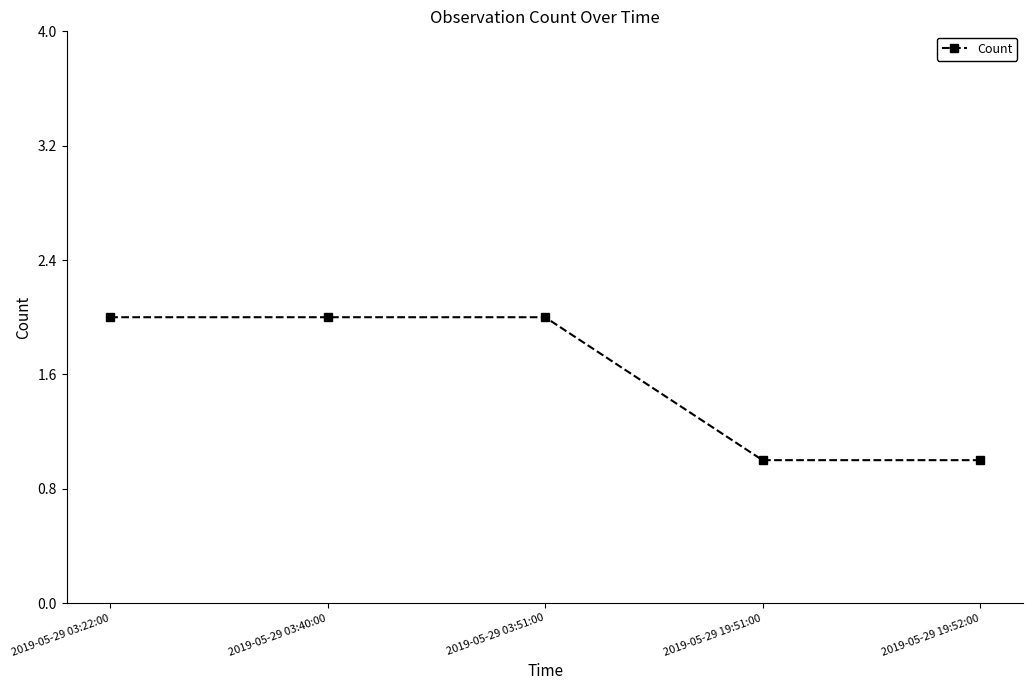

Reading right to left, what are all the values shown in this chart?

1	1	2	2	2